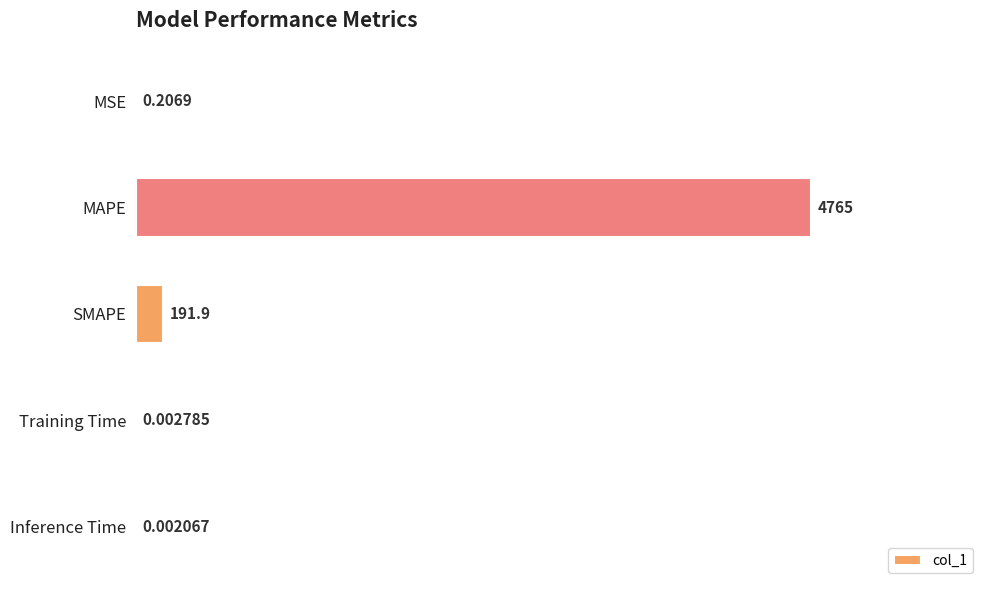

What is the sum of all values?

4957.5